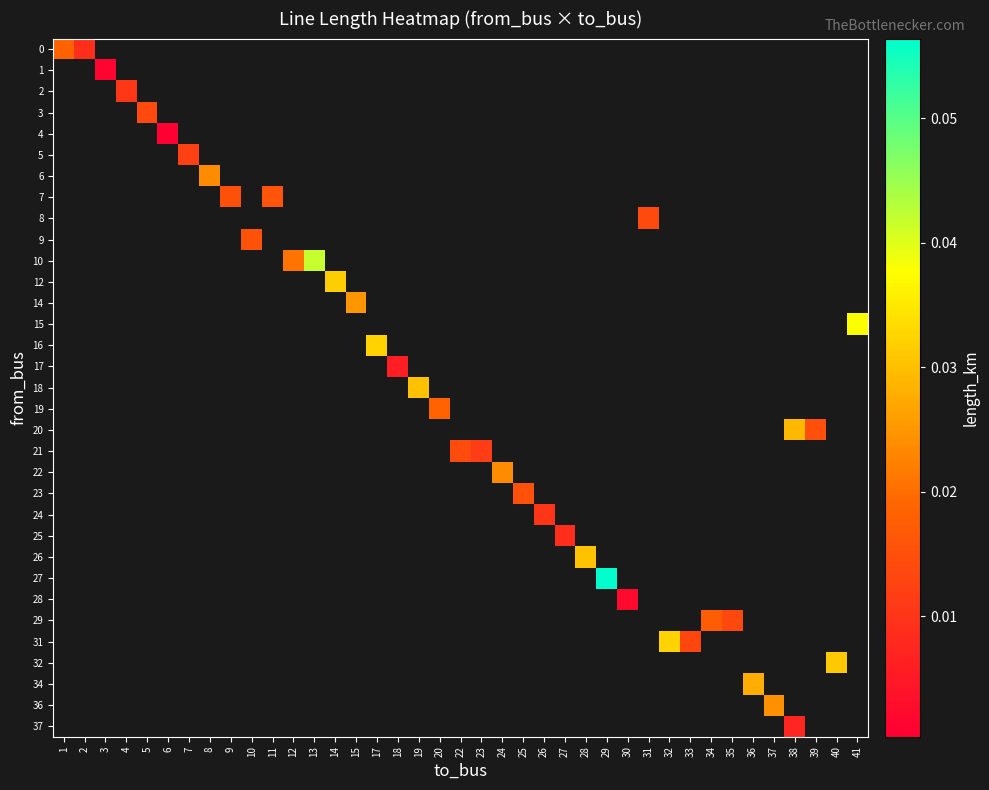

Which category has the highest value across all series?

29